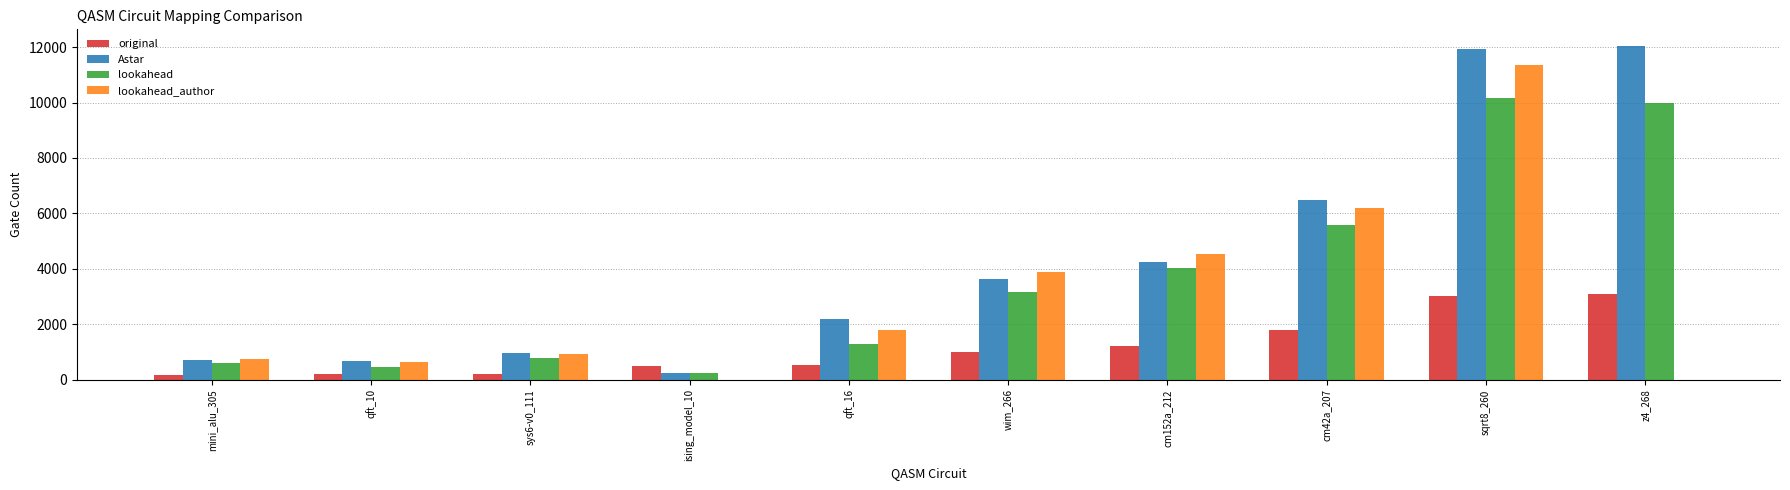

What is the spread (max minus min) of values at cm152a_212?

3307